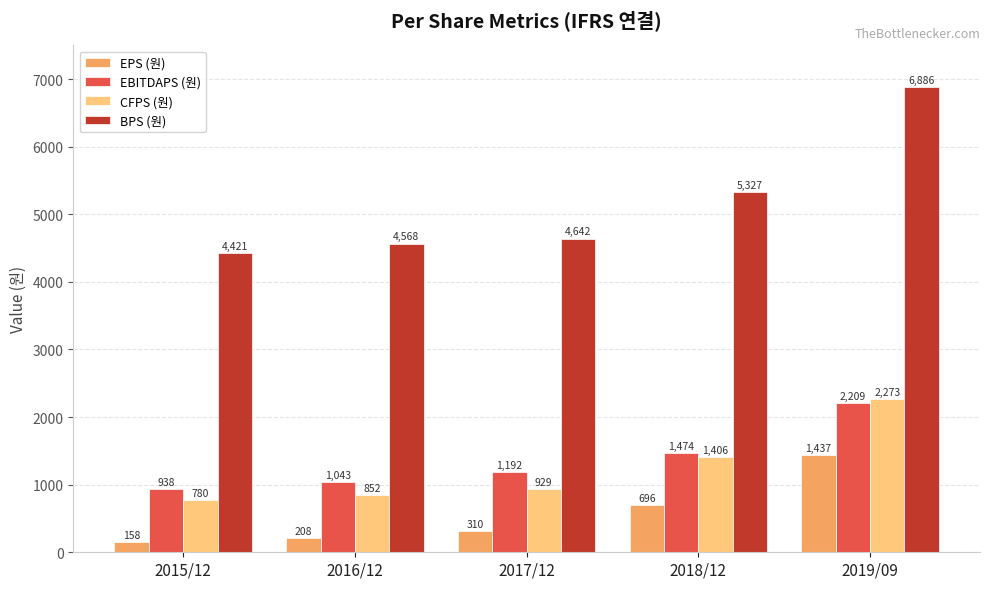

What is the sum of the CFPS (원) values at 2015/12 and 2018/12?

2186